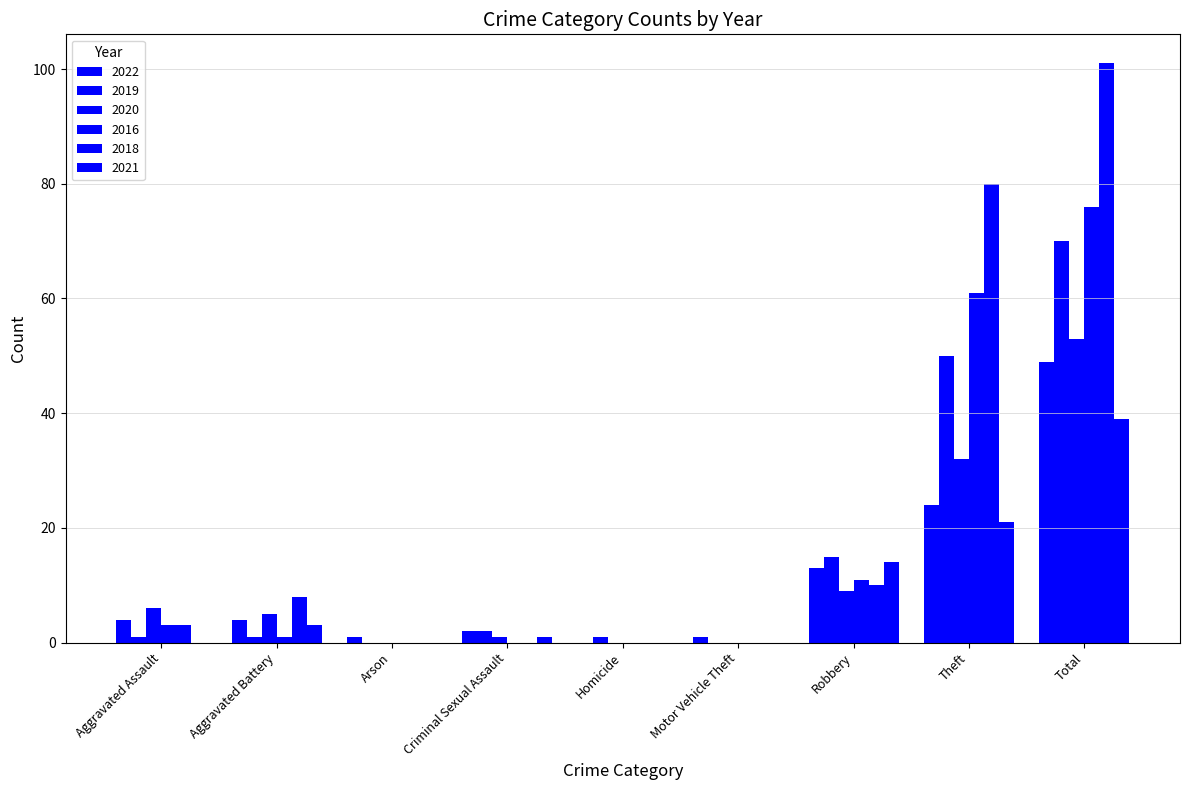

True or false: 2021 has a value of 14 at Robbery.

True